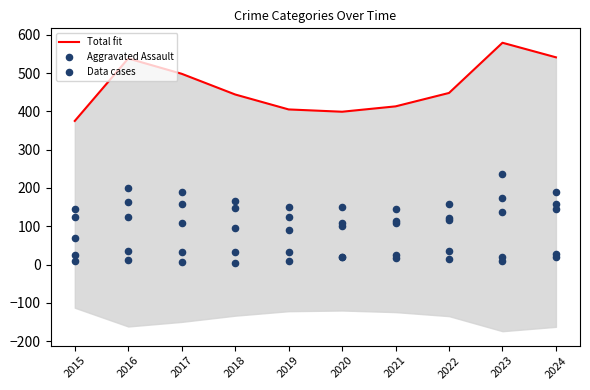

At which category is the sum across all series the highest?

2023